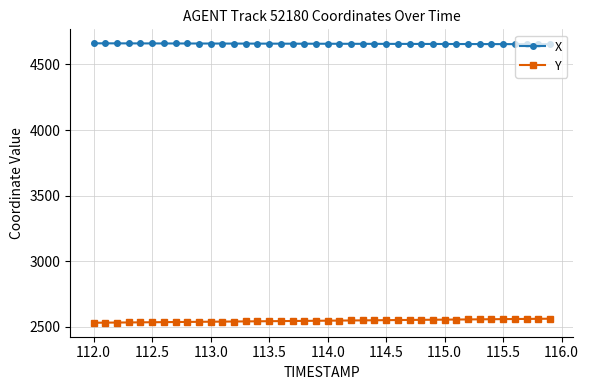

True or false: X and Y intersect in this chart.

False